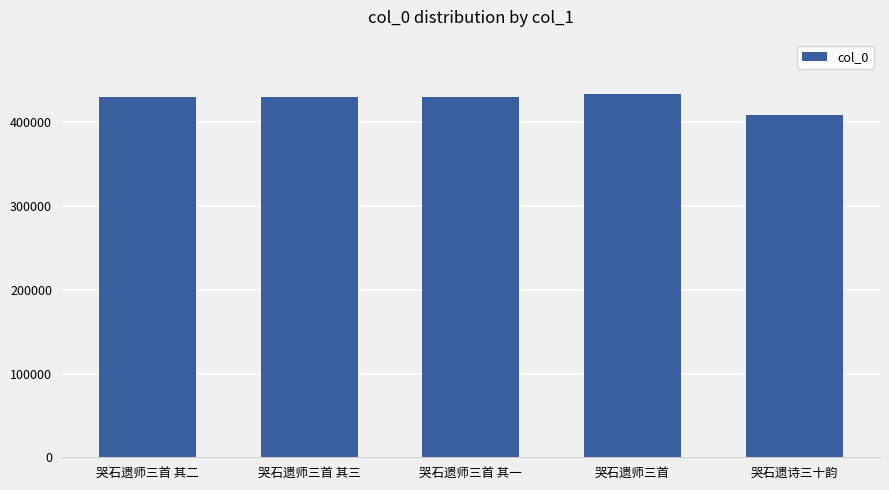

What is the label of the 3rd bar from the left?

哭石遗师三首 其一